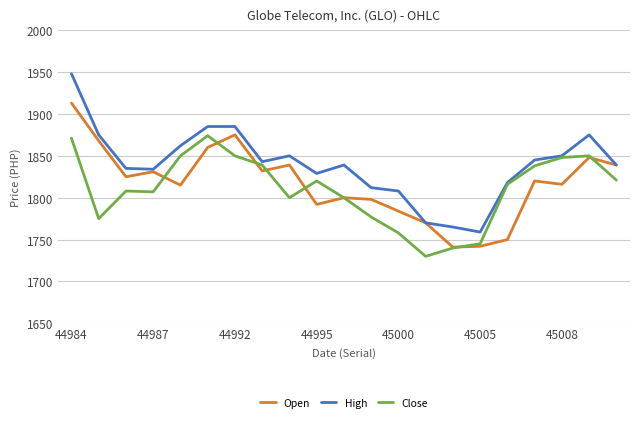

Which series has the largest total across all categories?

High